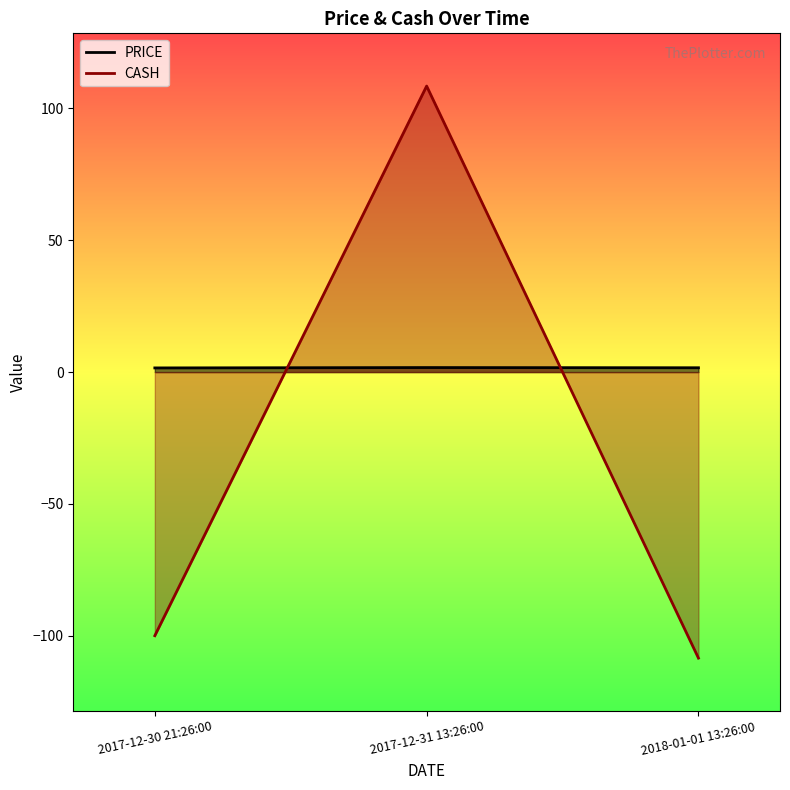

Is the value of CASH at 2018-01-01 13:26:00 greater than the value of PRICE at 2018-01-01 13:26:00?

No